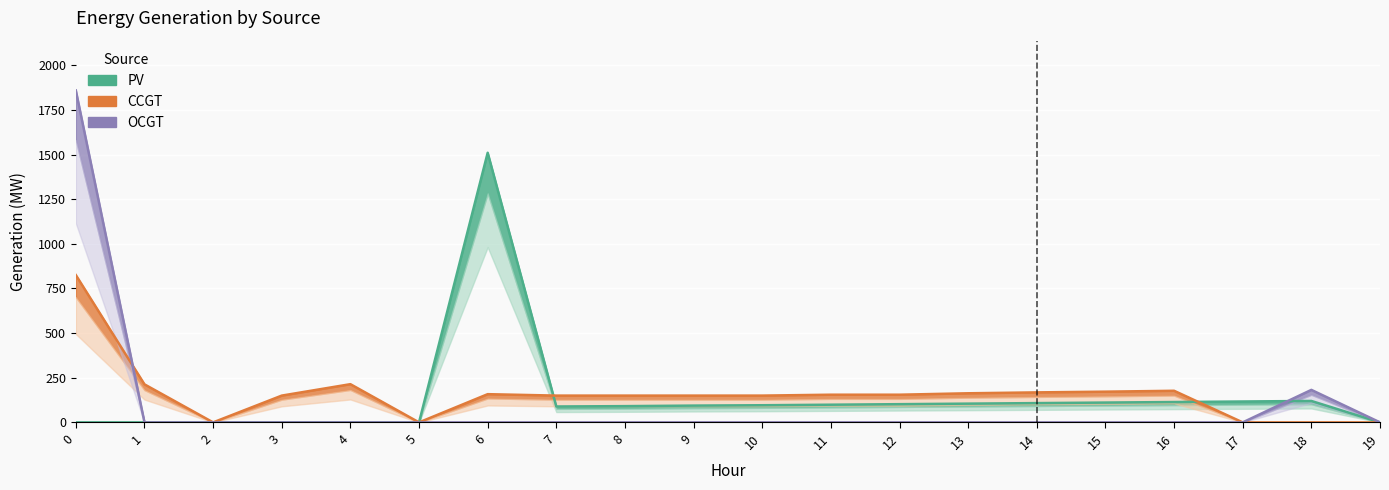

Is the value of CCGT at 16 greater than the value of PV at 10?

Yes